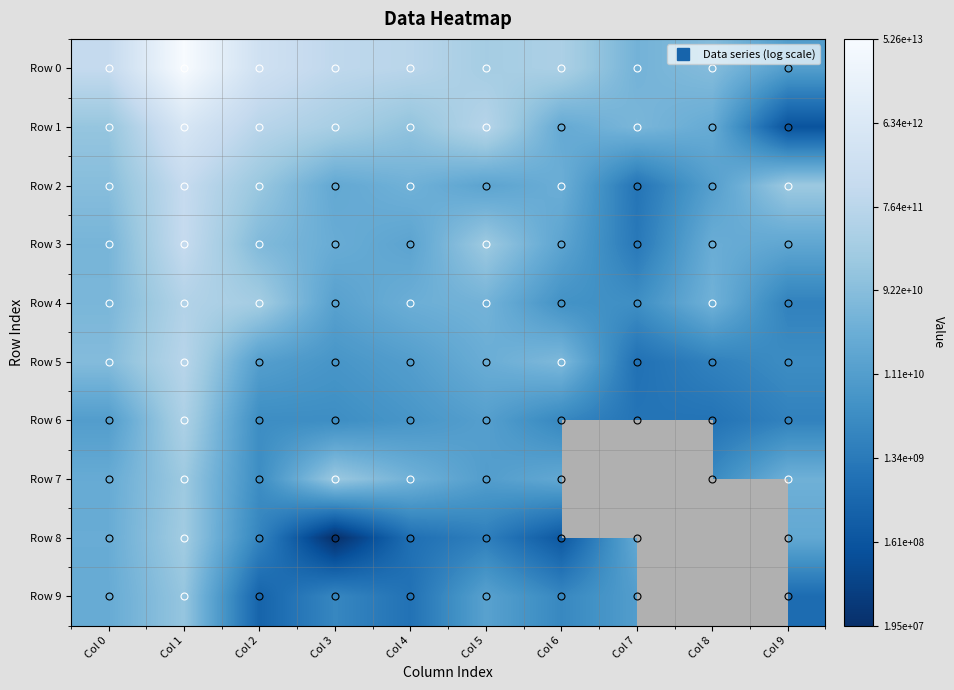

What is the difference between the highest and lowest values at Col 3?

10.8